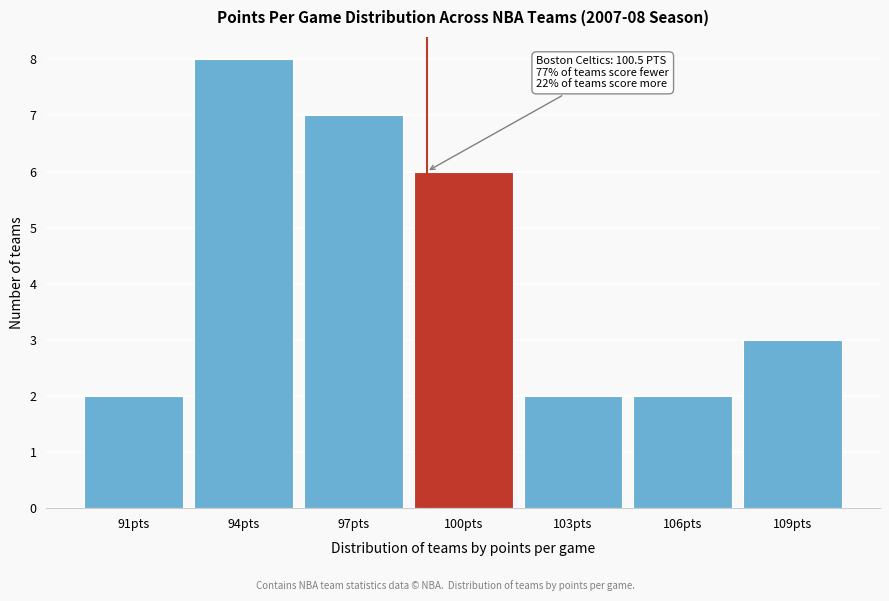

Reading left to right, extract all data points from this chart.

2	8	7	6	2	2	3